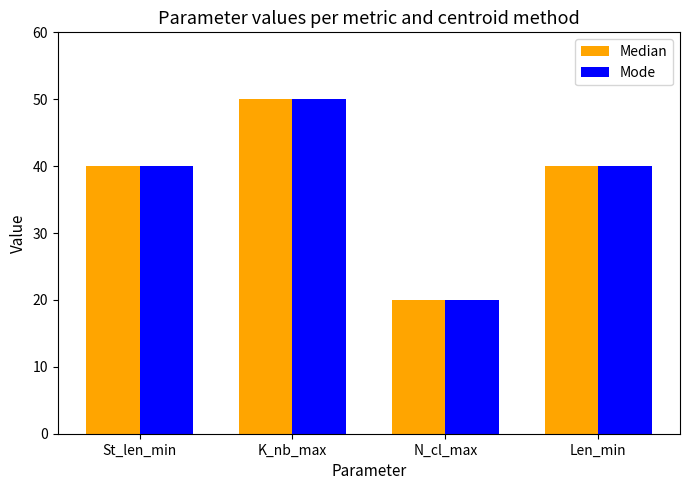

How many data points does each series have?

4